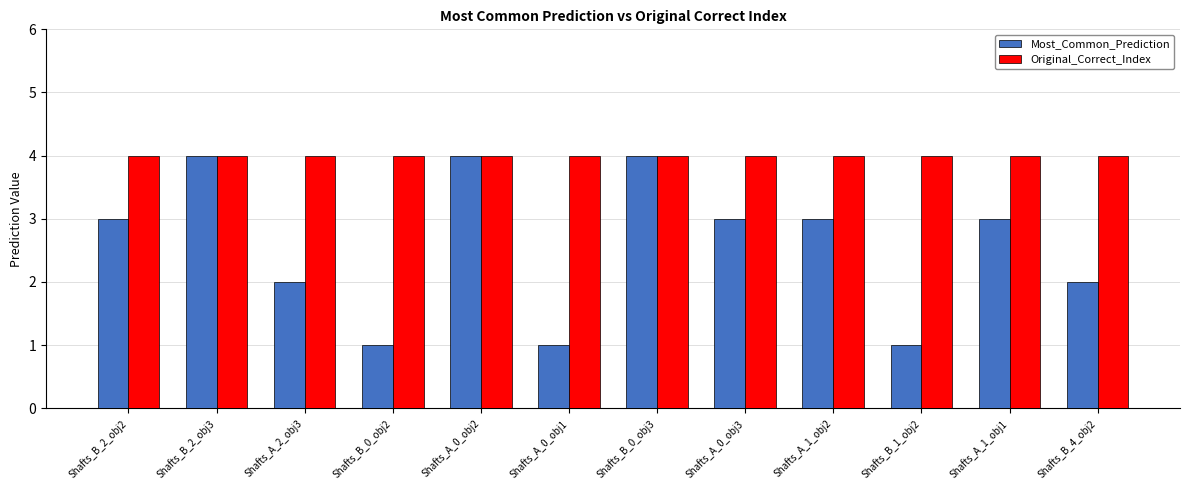

At Shafts_A_1_obj1, list the series in order from smallest to largest.

Most_Common_Prediction, Original_Correct_Index